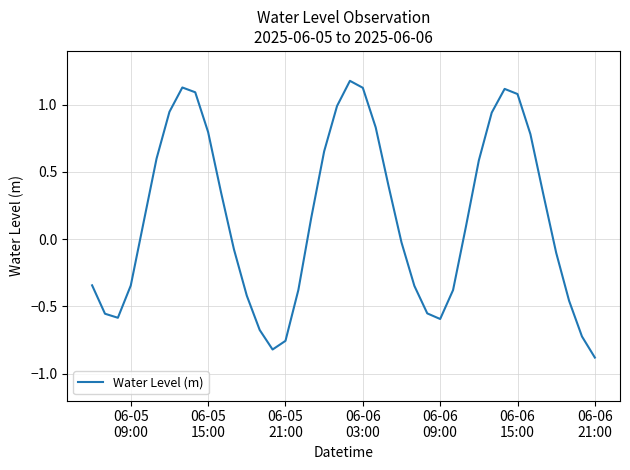

What is the greatest value displayed?

1.2